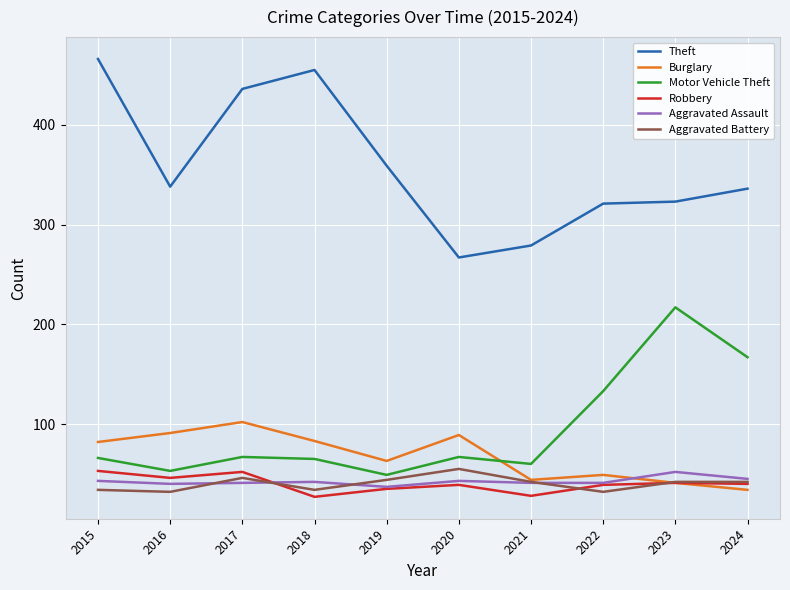

The value of Motor Vehicle Theft at 2016 is 53. True or false?

True